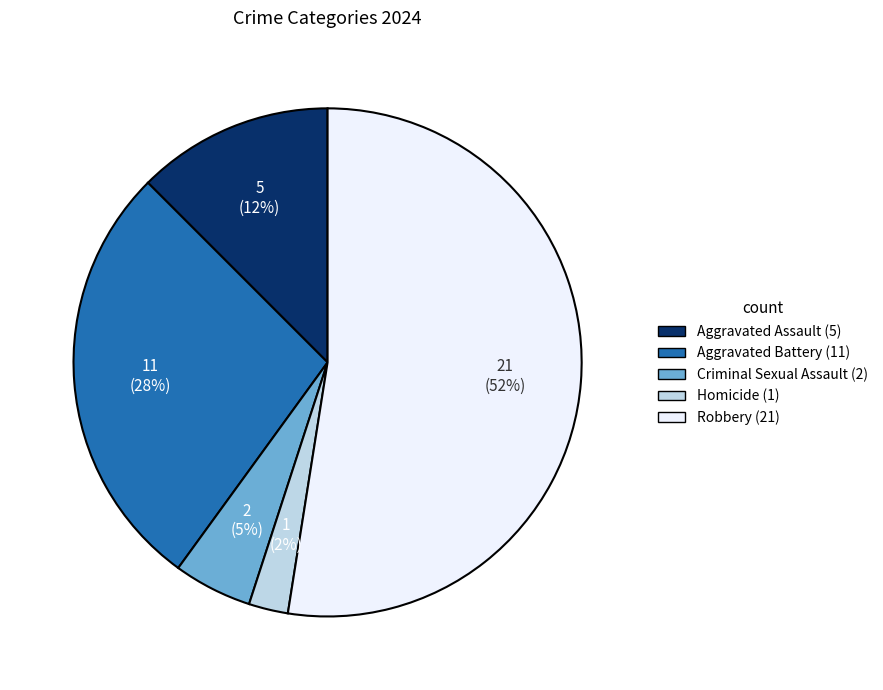

Do Homicide and Criminal Sexual Assault together represent more than half of the pie?

No